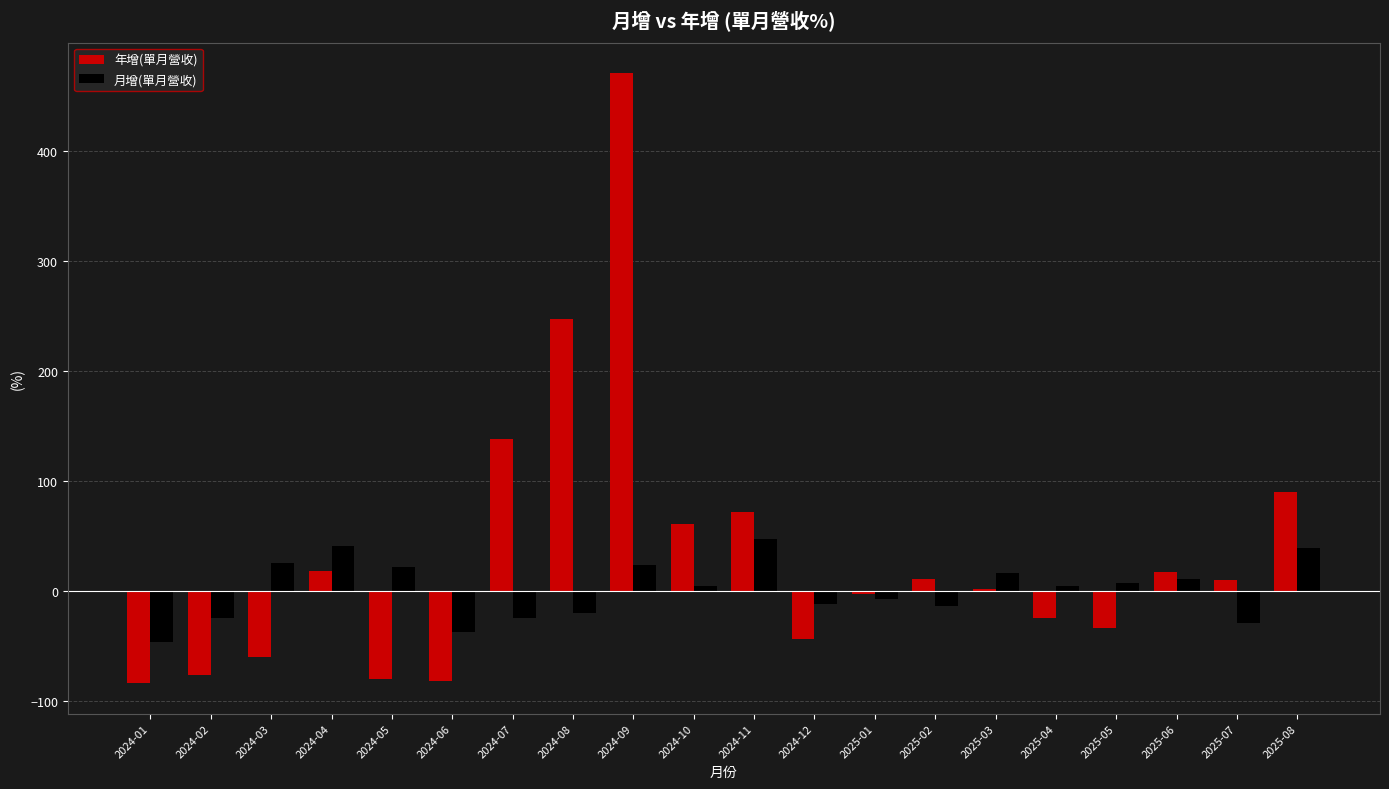

At how many categories does at least one series exceed 212?

2